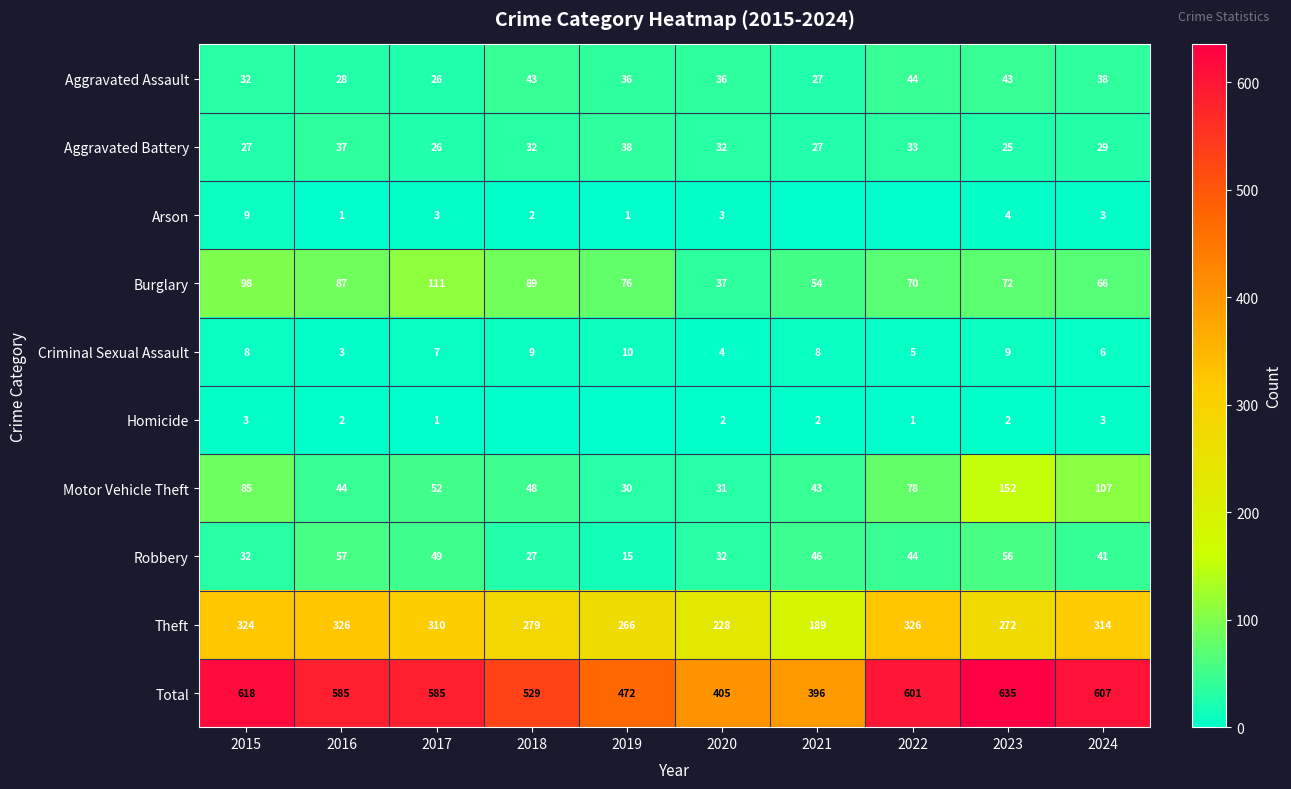

How many data points does each series have?

10